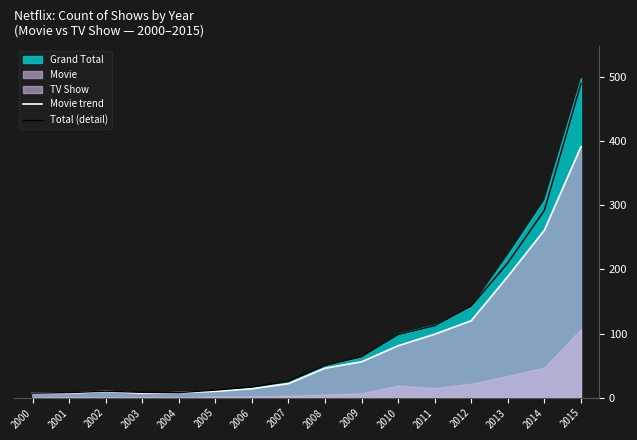

True or false: Total (detail) has a value of 7.9 at 2004.

True